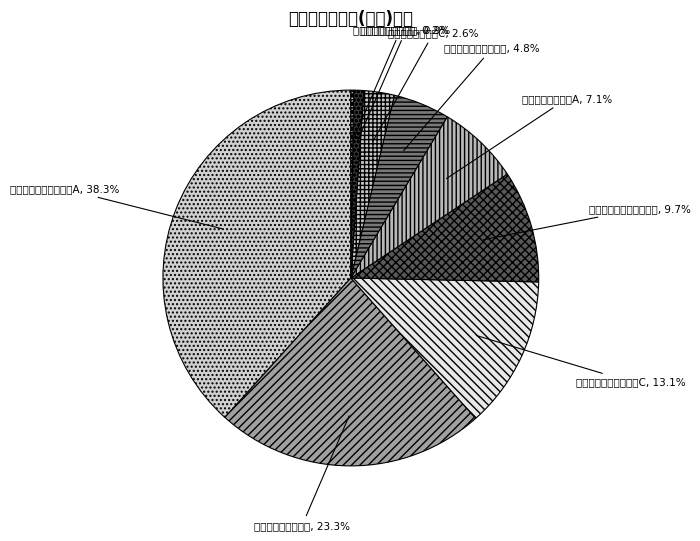

Does 博道睿见一年持有期混合 represent more than half of the total?

No